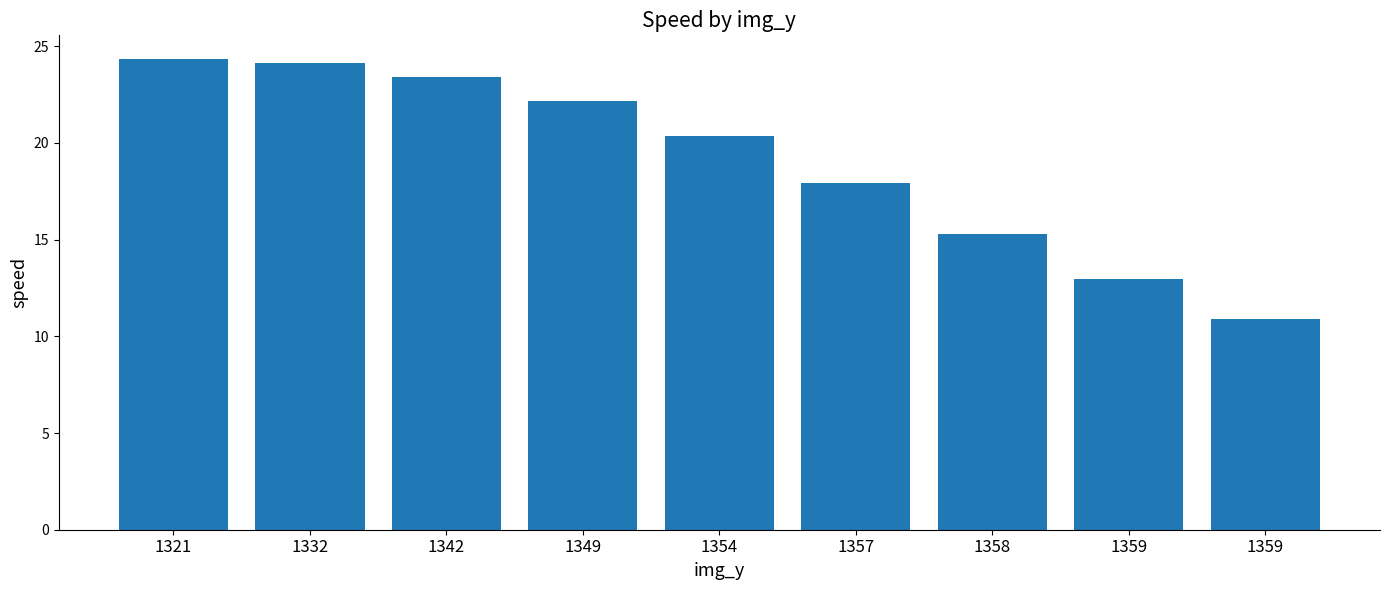

Reading left to right, transcribe all the data shown in this chart.

1321=24.3	1332=24.1	1342=23.4	1349=22.2	1354=20.4	1357=17.9	1358=15.3	1359=13.0	1359=10.9